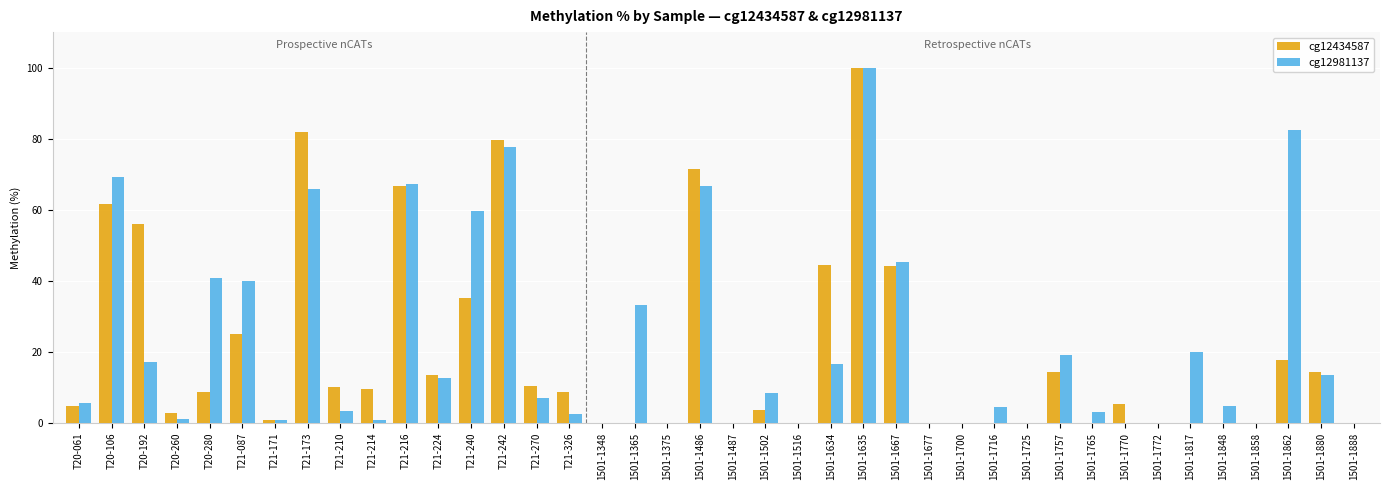

Is it true that cg12434587 equals 53.5 at 1501-1716?

False